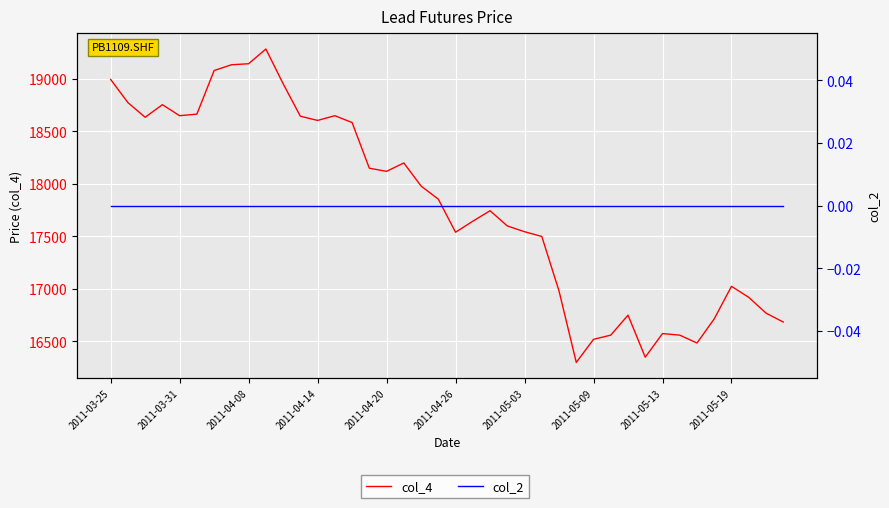

Reading left to right, list all the values displayed in this chart.

col_4: 18995	18775	18635	18755	18650	18665	19080	19135	19145	19285	18955	18645	18605	18650	18585	18150	18120	18200	17980	17855	17540	17645	17745	17600	17545	17500	16980	16300	16520	16560	16750	16350	16575	16560	16485	16715	17025	16920	16770	16685
col_2: 0	0	0	0	0	0	0	0	0	0	0	0	0	0	0	0	0	0	0	0	0	0	0	0	0	0	0	0	0	0	0	0	0	0	0	0	0	0	0	0